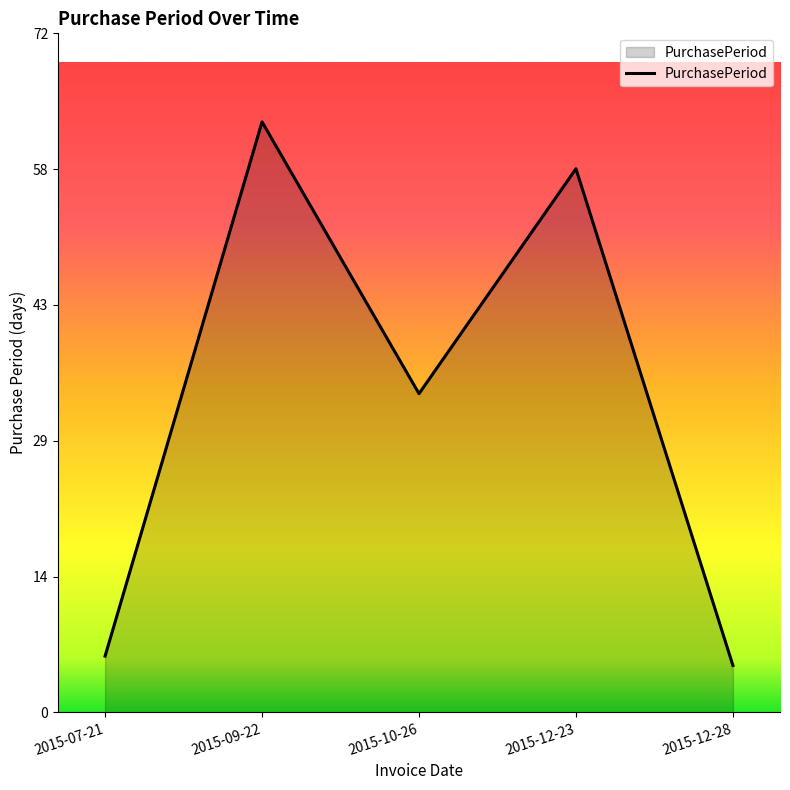

True or false: the data shows 13 at 2015-10-26.

False